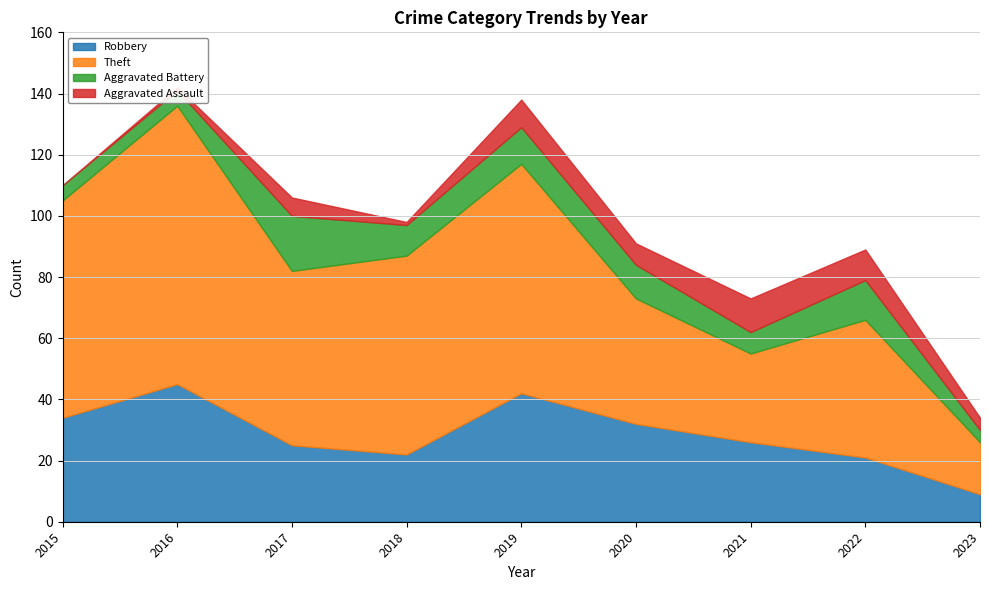

True or false: Aggravated Battery and Robbery intersect in this chart.

False